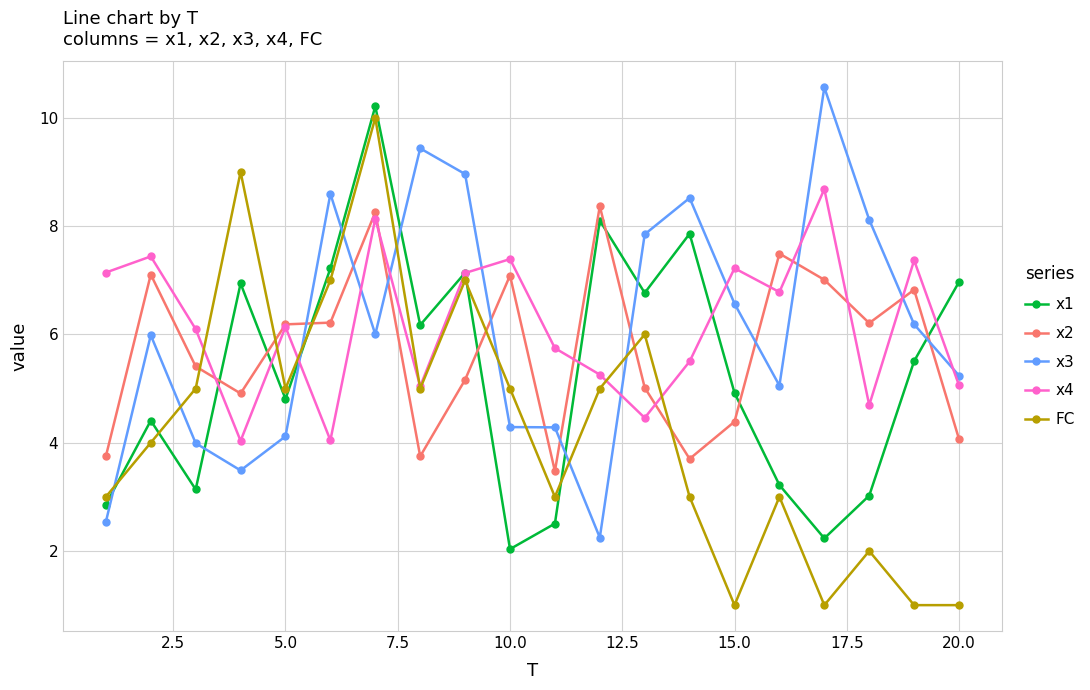

True or false: x2 has more than 2 points higher than both neighbors.

True